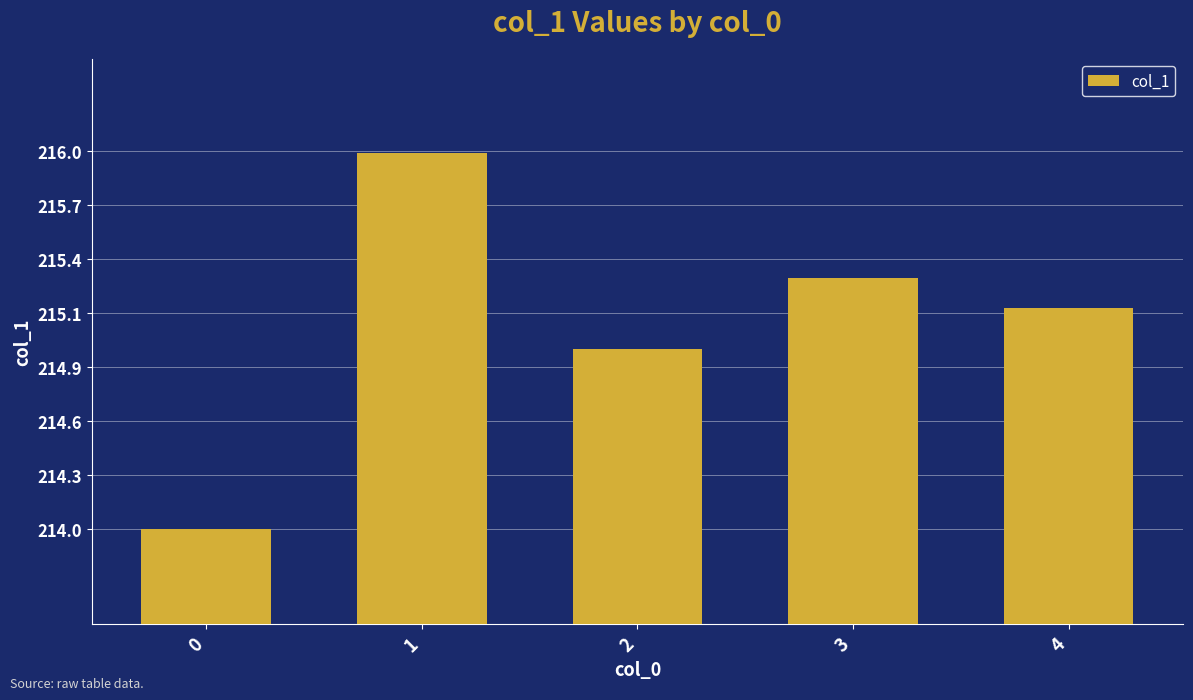

Does the chart contain any negative values?

No